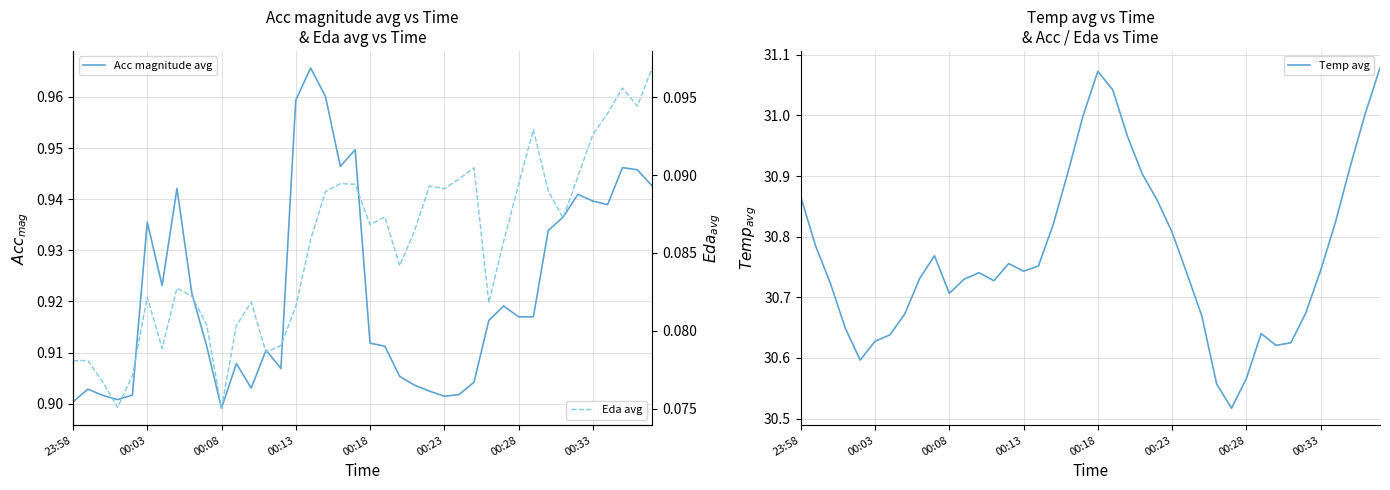

Does the chart display data point markers on the line(s)?

No